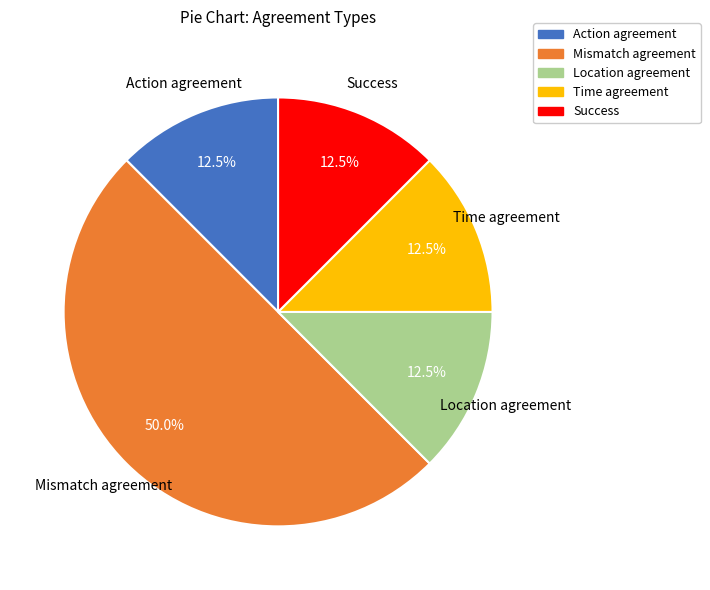

Approximately how many times larger is the value at Location agreement compared to Success?

1.0